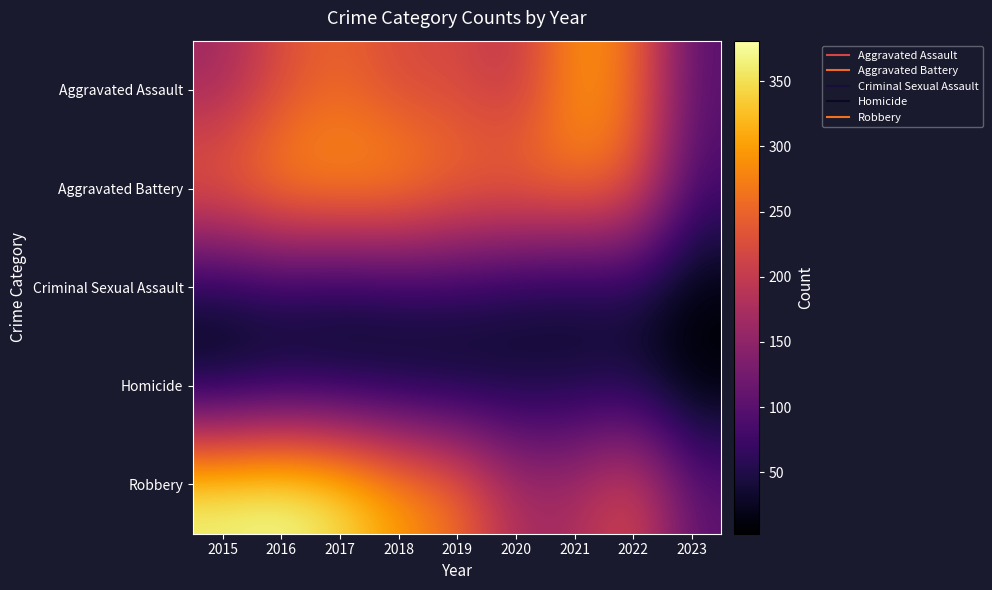

What is the difference between the highest and lowest values at 2020?

235